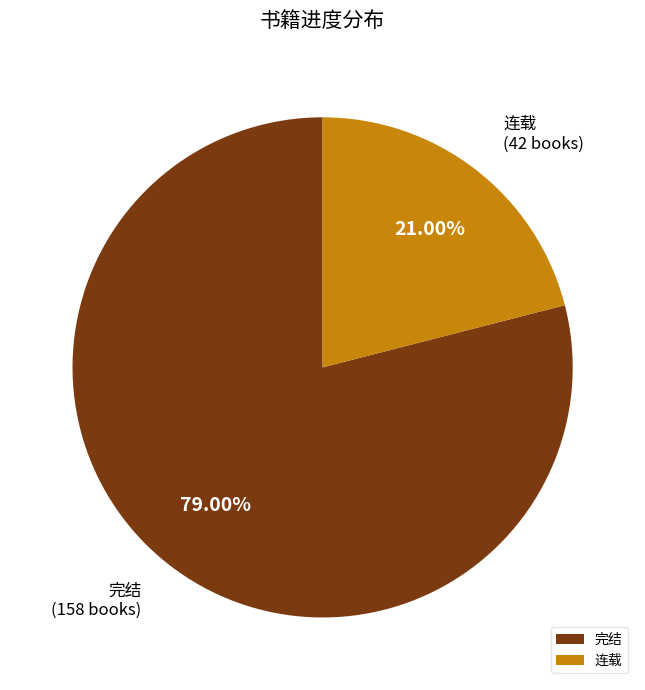

To the nearest percent, what is the average slice percentage?

50%